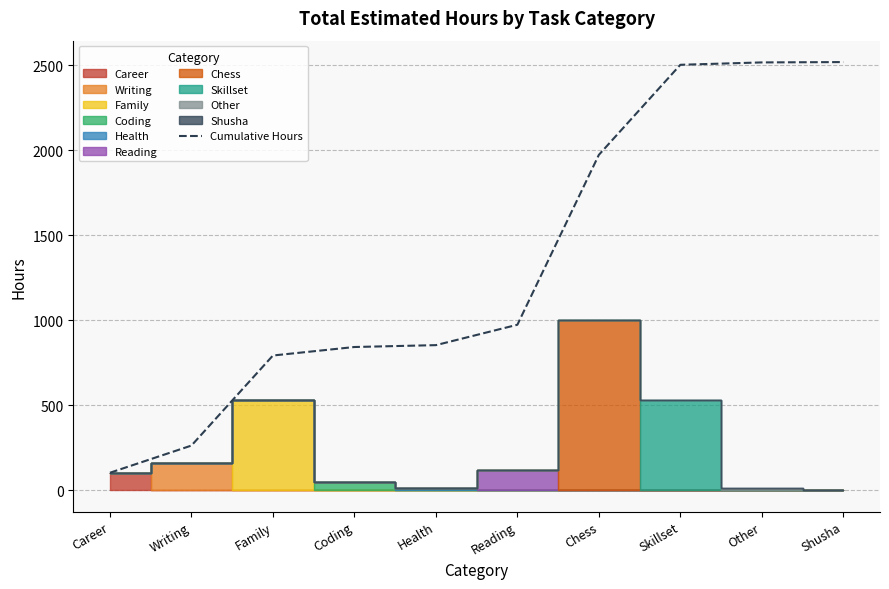

What is the sum of the values at Skillset and Shusha?

5024